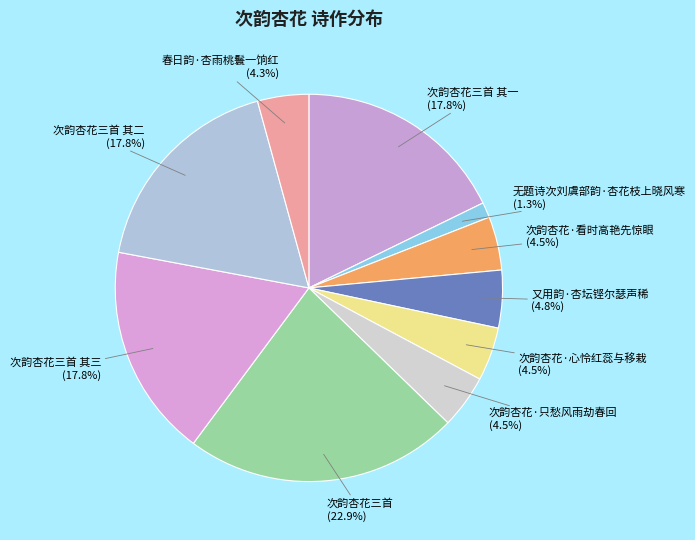

What is the smallest slice in the pie chart?

无题诗次刘虞部韵·杏花枝上晓风寒